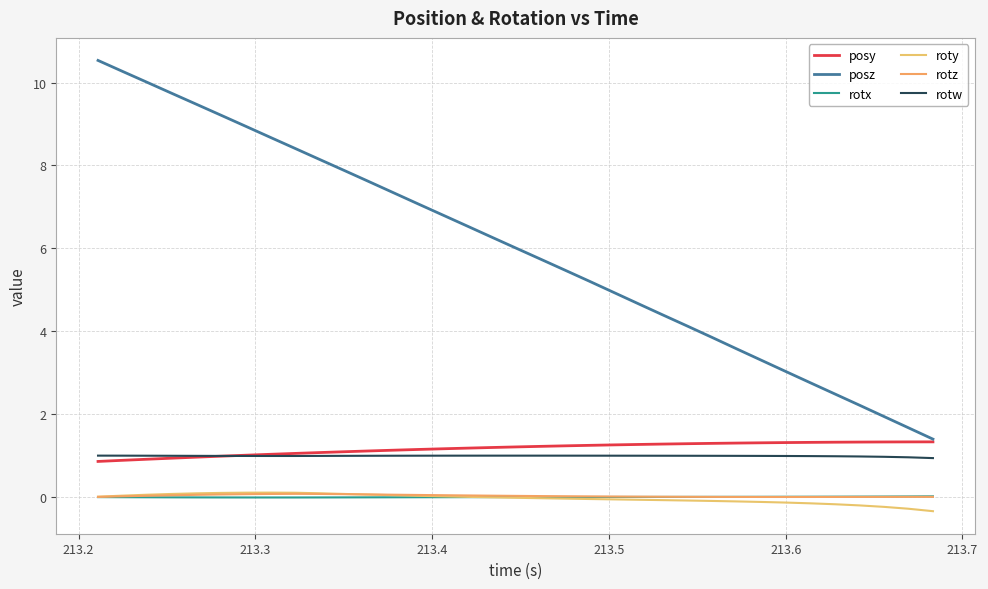

True or false: rotz has more than 2 interior local peaks.

False